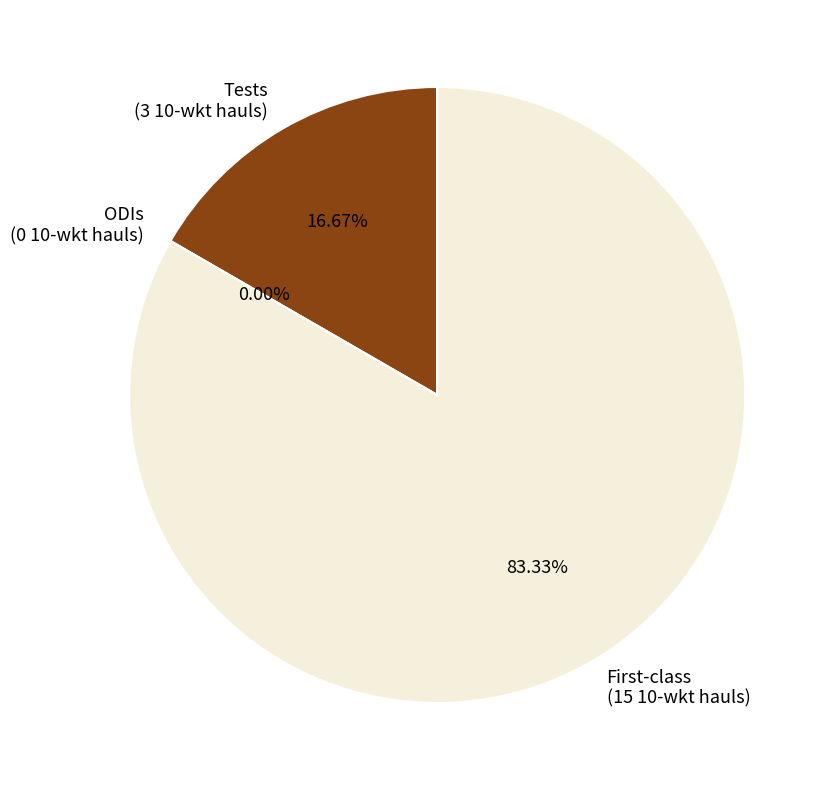

What percentage do Tests and ODIs together represent?

16.7%